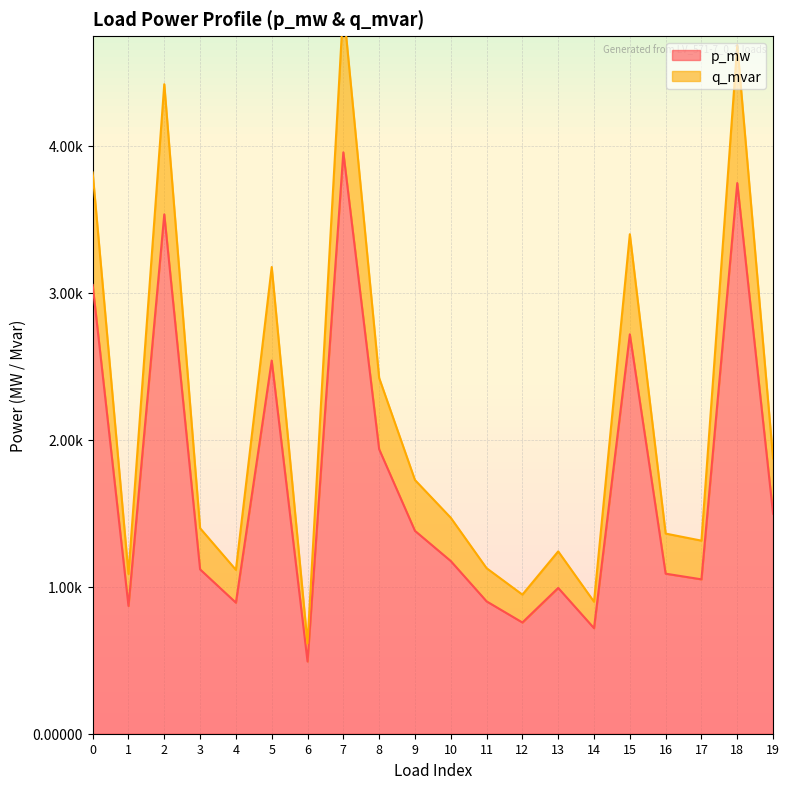

True or false: p_mw and q_mvar cross at least once.

False